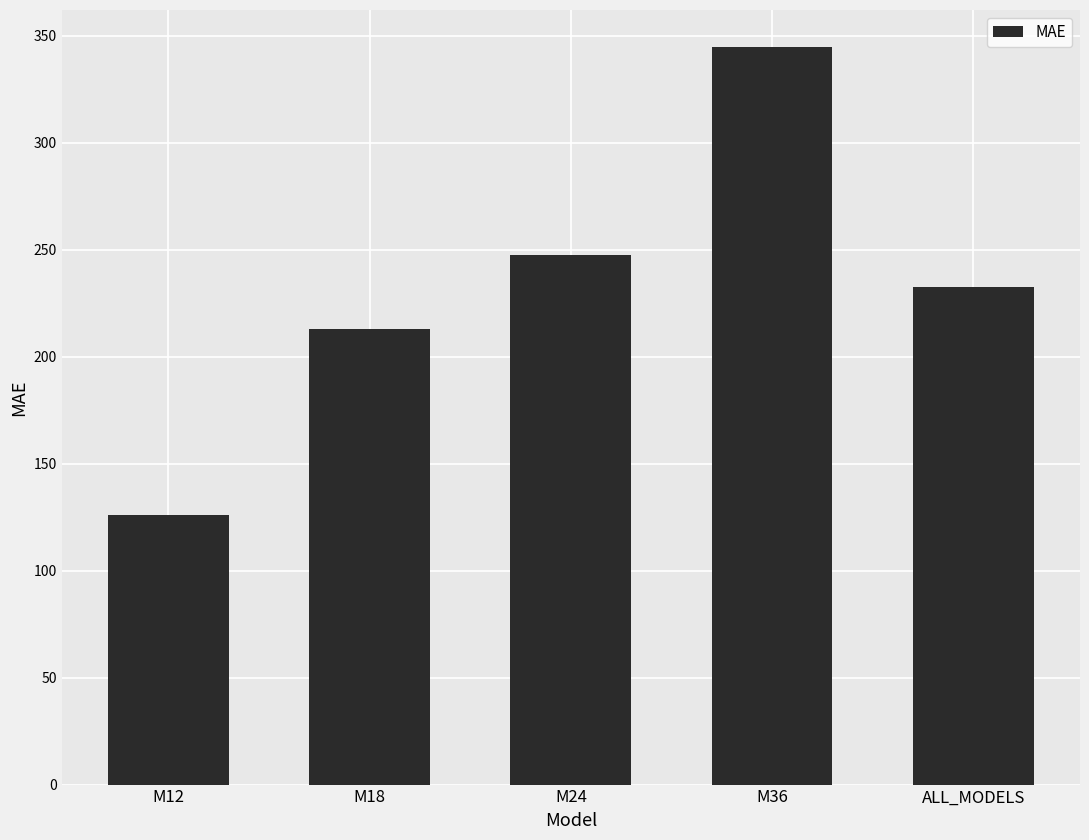

Does the chart contain any negative values?

No